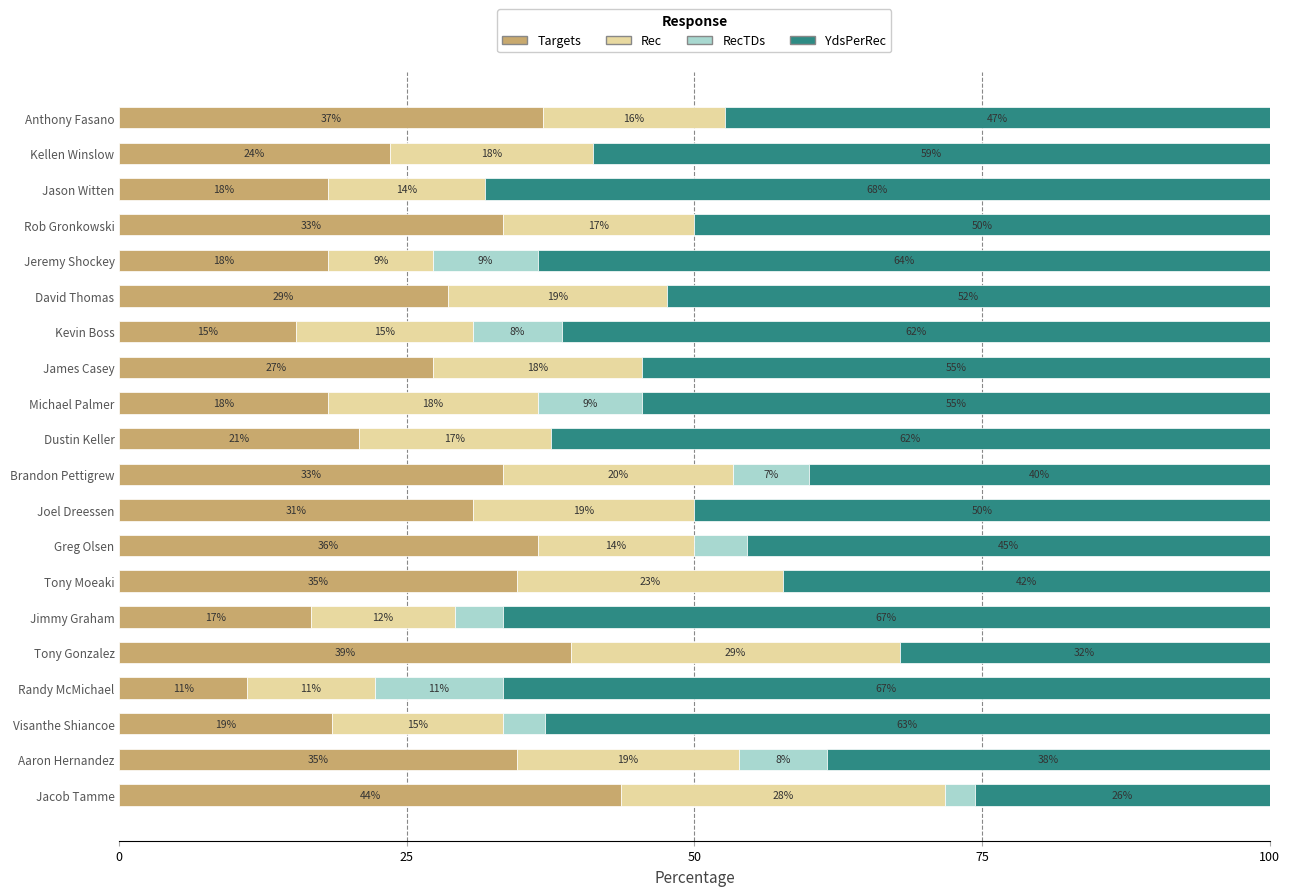

What are all the series names shown in the legend?

Targets, Rec, RecTDs, YdsPerRec